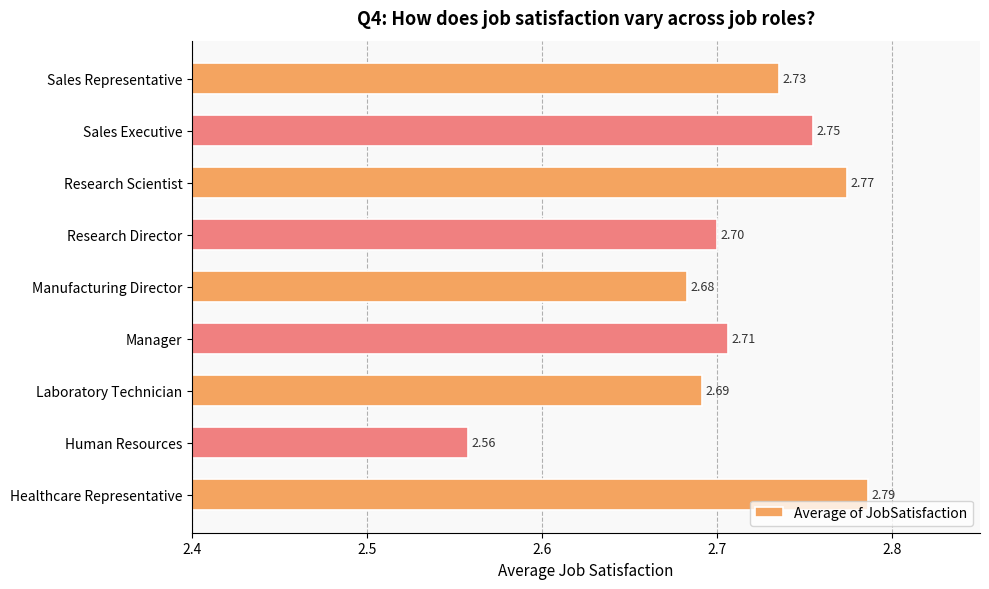

At which label is the value closest to 2?

Human Resources